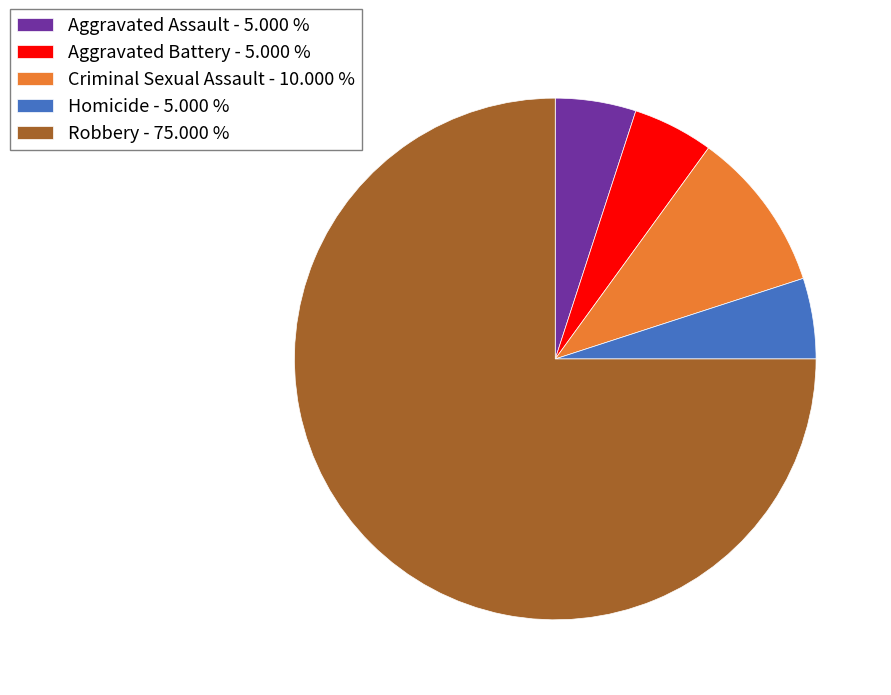

Approximately how many times larger is the value at Homicide - 5.000 % compared to Criminal Sexual Assault - 10.000 %?

0.5